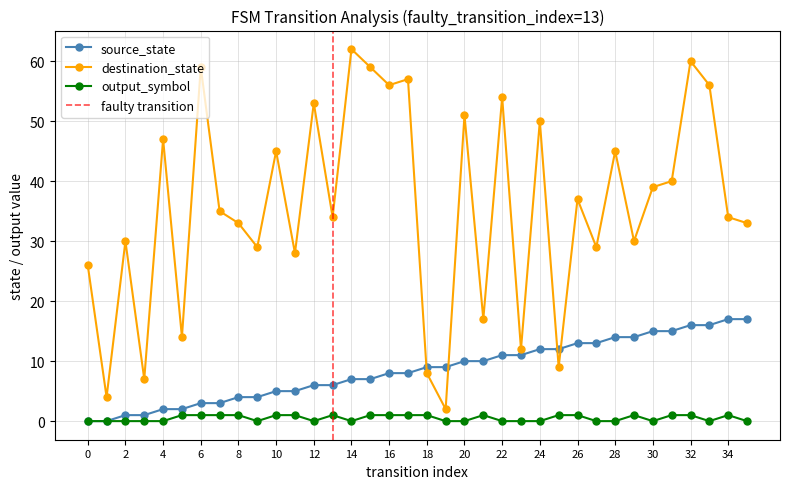

Is the value of source_state at 18 greater than the value of destination_state at 33?

No